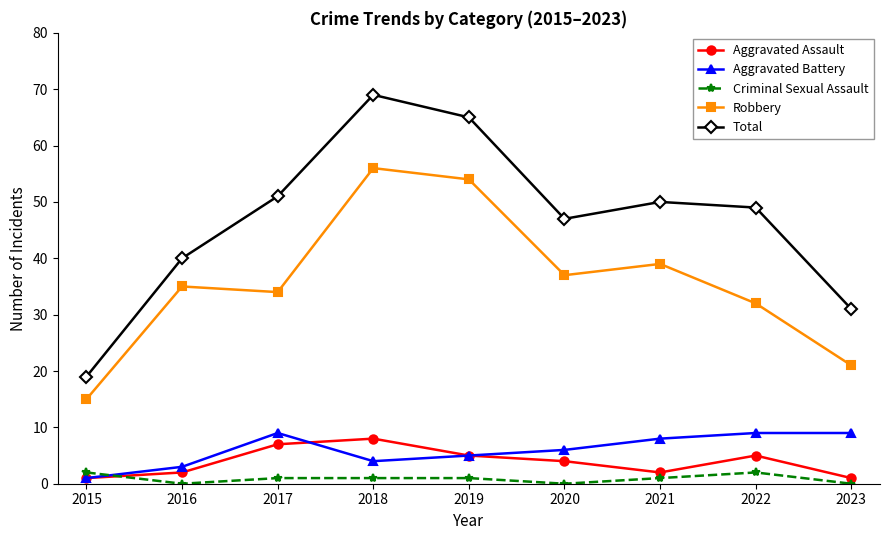

How many categories are shown in the chart?

9